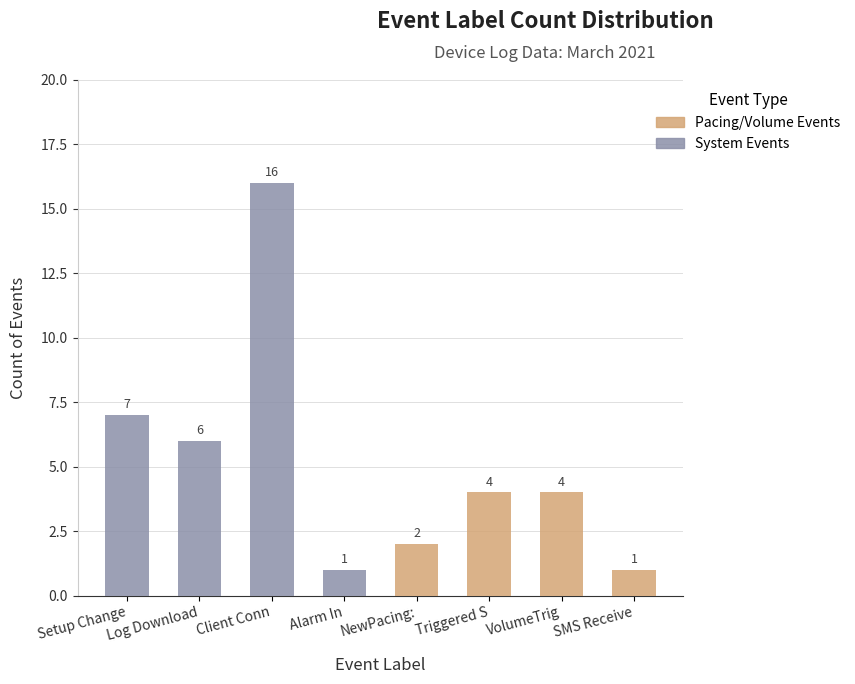

Rank the series by their average value, from highest to lowest.

System Events, Pacing/Volume Events